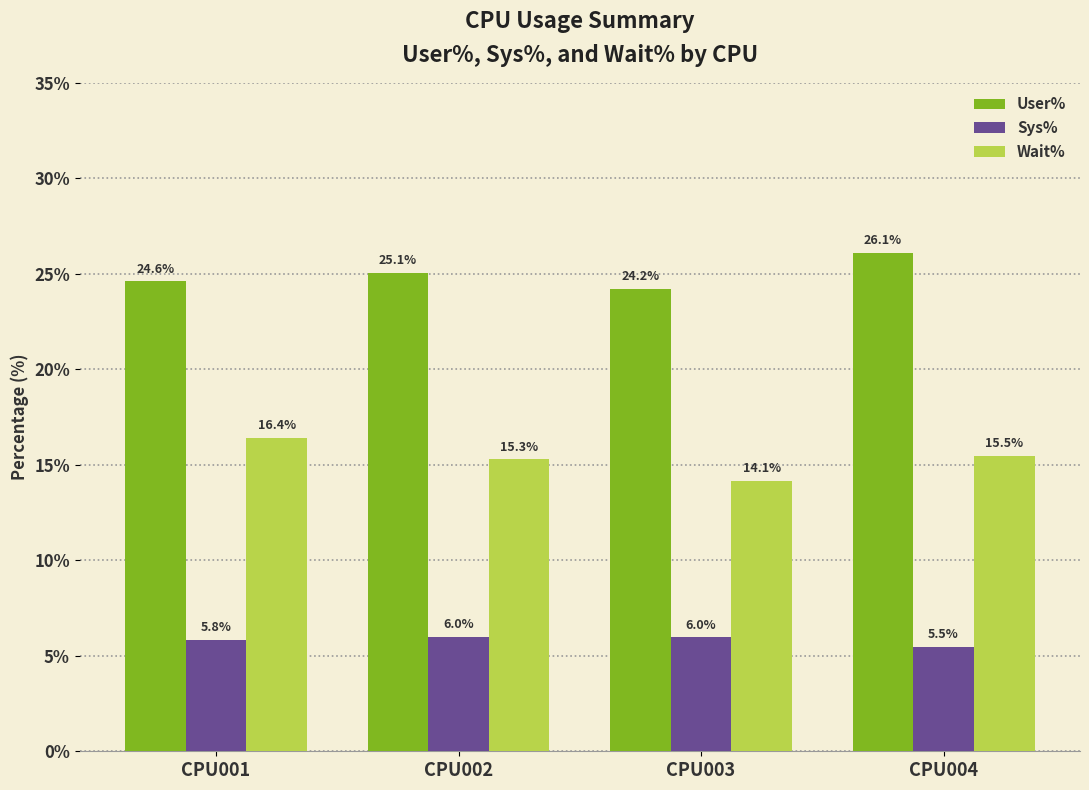

What is the difference between the highest and lowest values at CPU003?

18.2